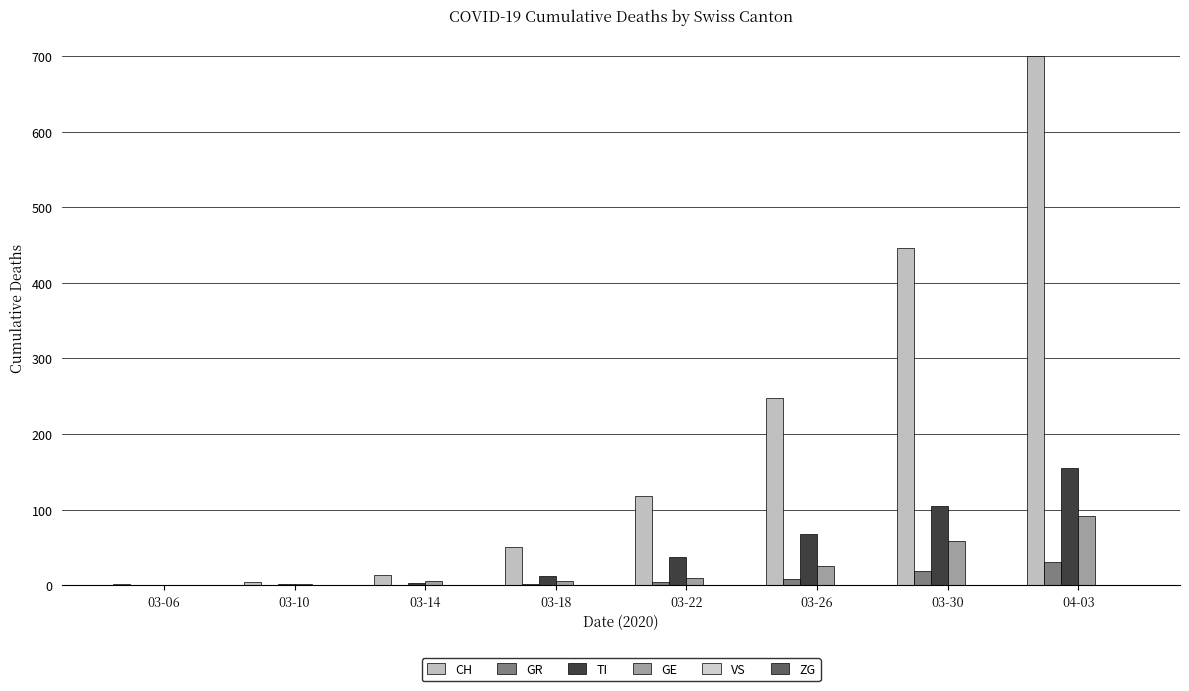

The value of CH at 03-18 is 50. True or false?

True